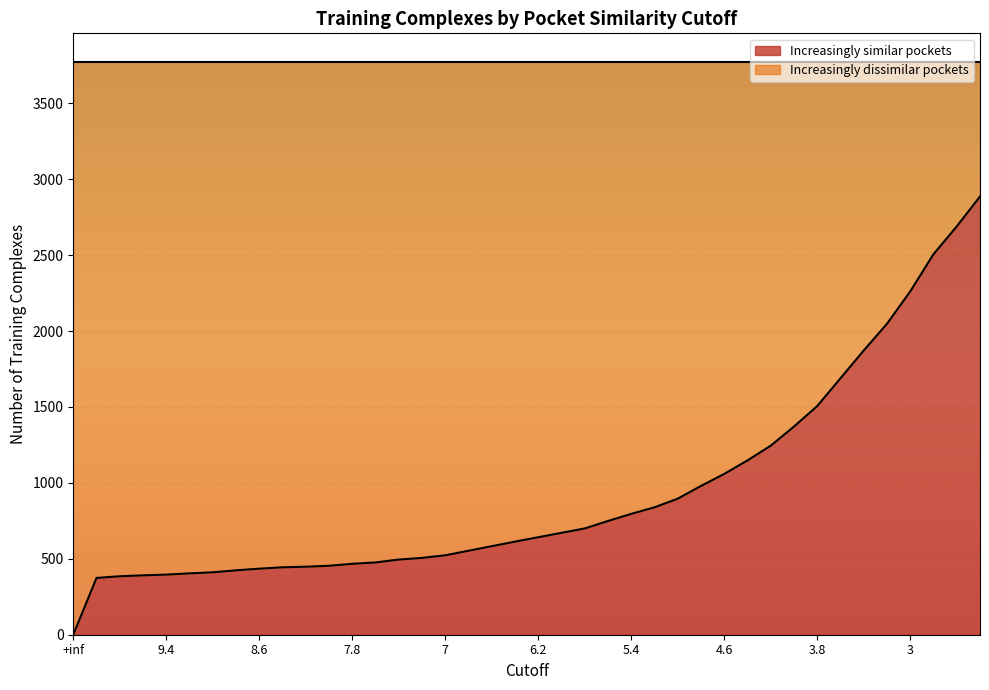

Reading left to right, extract all data points from this chart.

similar: 0	374	385	391	396	404	411	424	435	444	448	454	467	476	495	506	523	553	583	613	642	671	700	749	796	839	896	980	1059	1148	1245	1371	1506	1689	1872	2048	2261	2506	2689	2886
dissimilar: 3772	3398	3387	3381	3376	3368	3361	3348	3337	3328	3324	3318	3305	3296	3277	3266	3249	3219	3189	3159	3130	3101	3072	3023	2976	2933	2876	2792	2713	2624	2527	2401	2266	2083	1900	1724	1511	1266	1083	886
total: 3772	3772	3772	3772	3772	3772	3772	3772	3772	3772	3772	3772	3772	3772	3772	3772	3772	3772	3772	3772	3772	3772	3772	3772	3772	3772	3772	3772	3772	3772	3772	3772	3772	3772	3772	3772	3772	3772	3772	3772